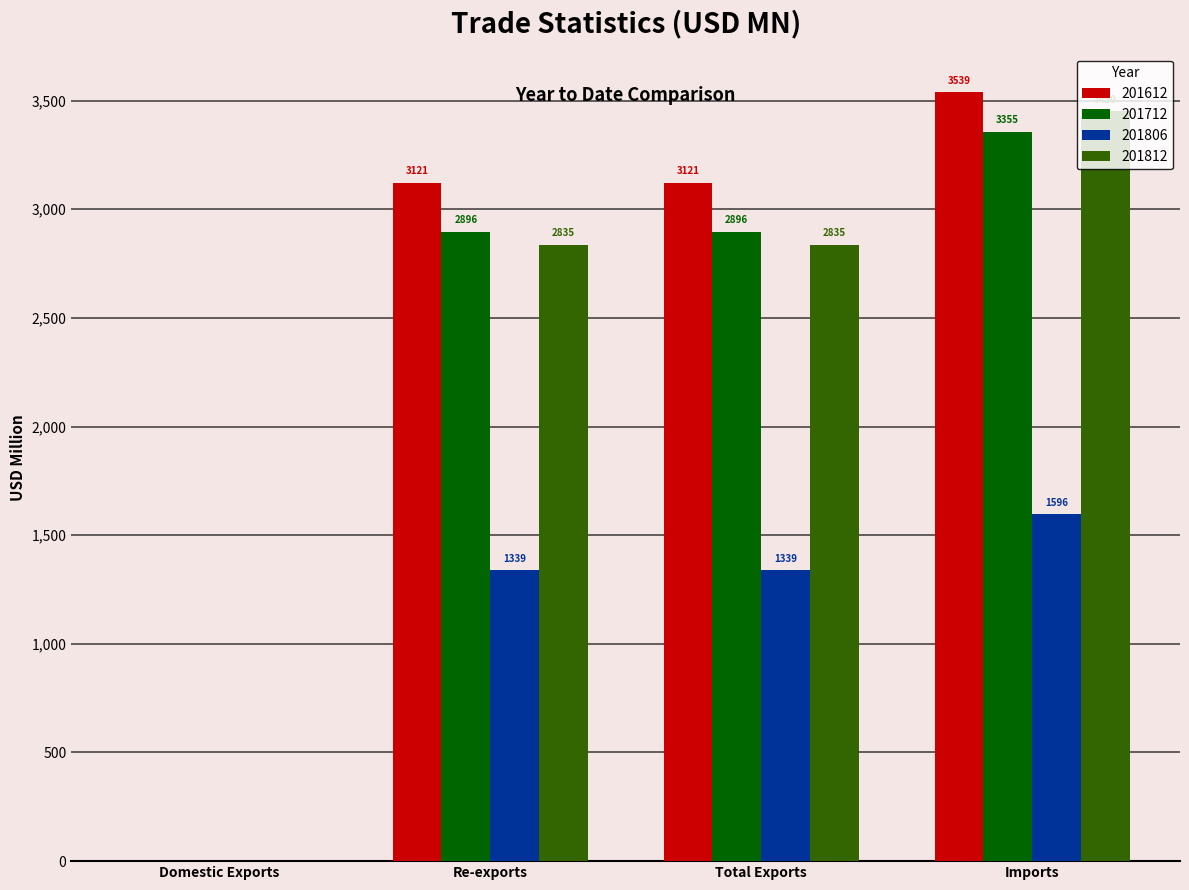

At which category does the chart reach its peak across all series?

Imports